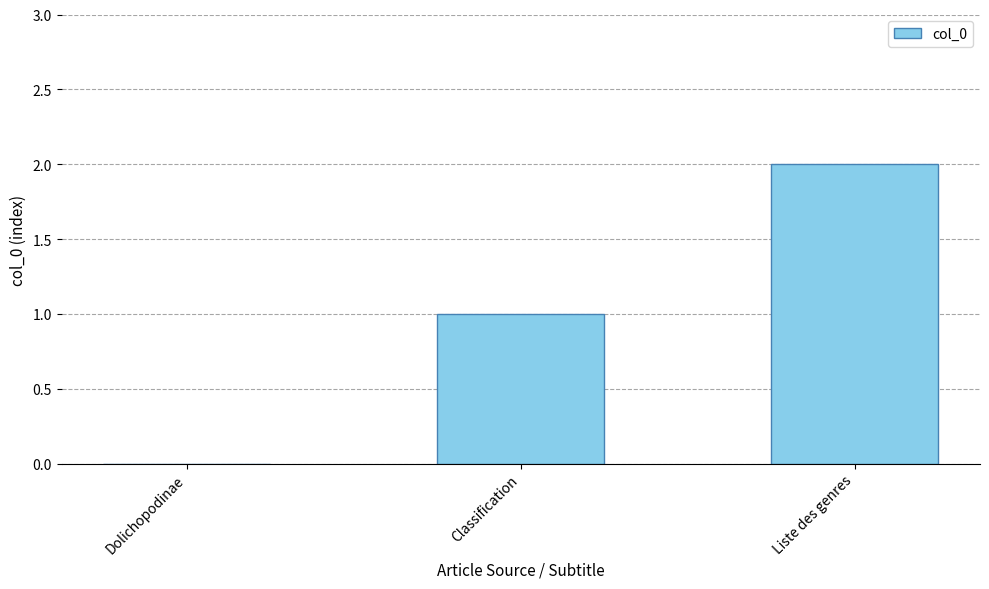

Reading right to left, what are all the values shown in this chart?

Liste des genres=2	Classification=1	Dolichopodinae=0